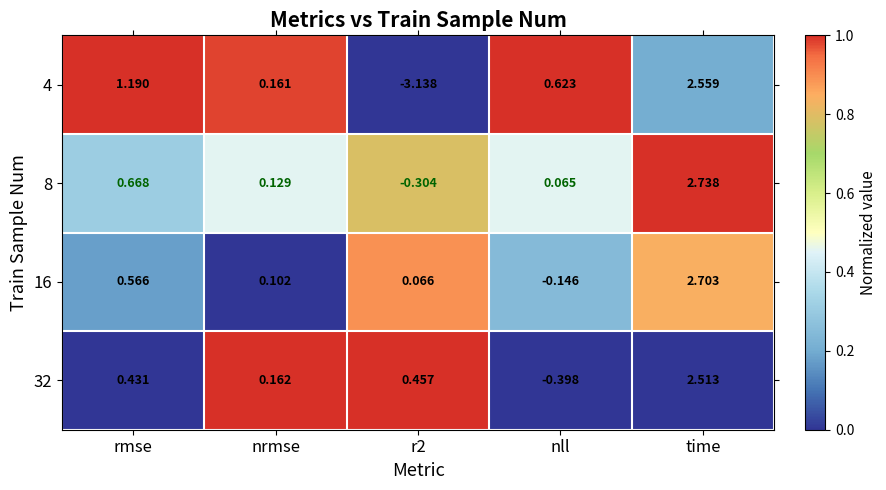

At which label does 16 reach its minimum?

nll